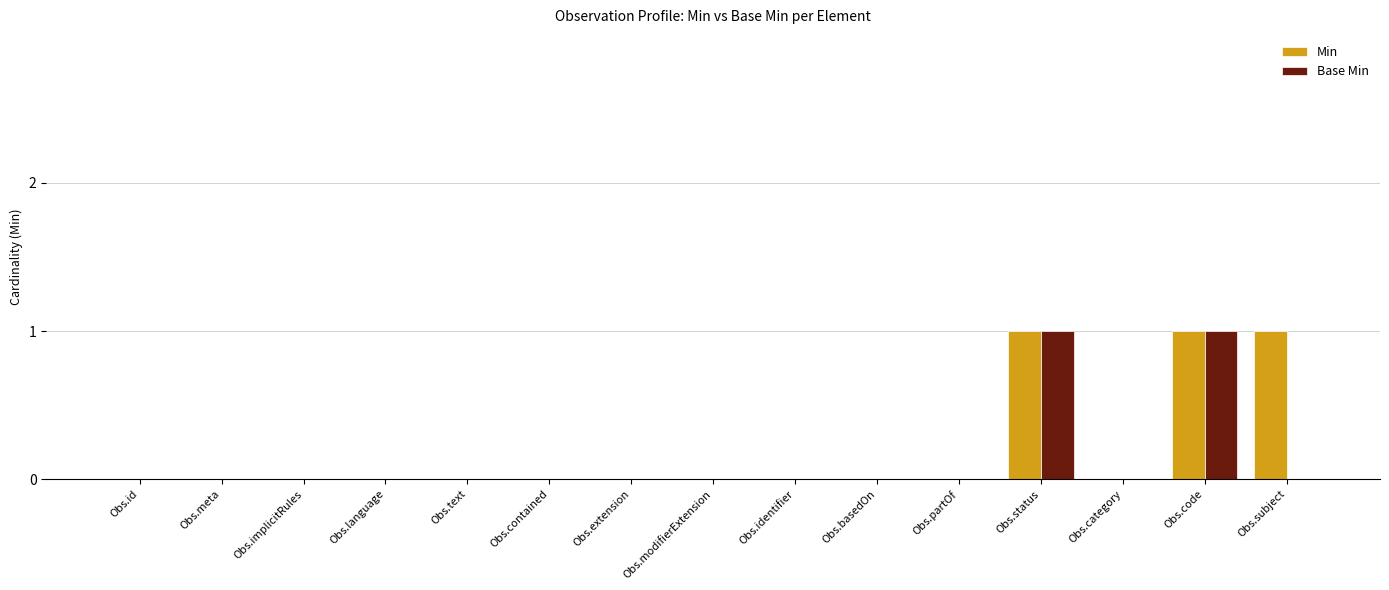

What are all the series names shown in the legend?

Min, Base Min